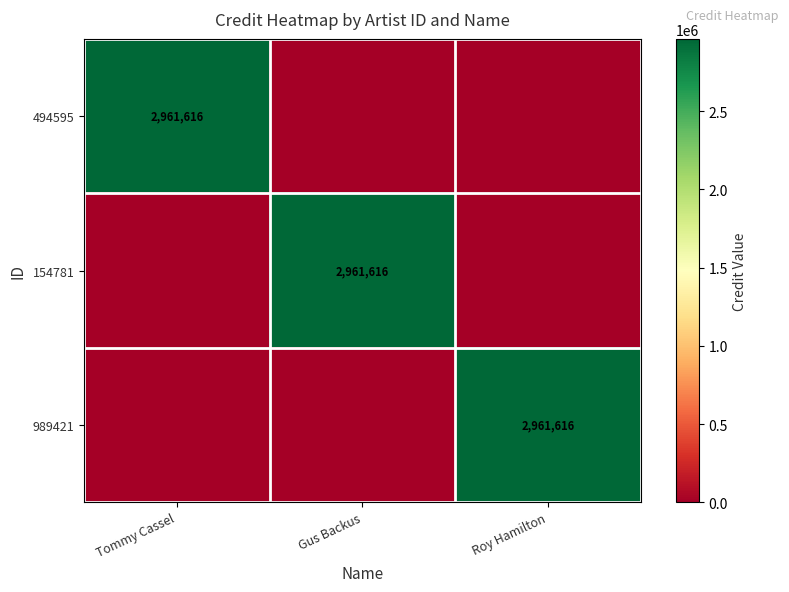

Between Roy Hamilton and Tommy Cassel, which is larger?

Tommy Cassel